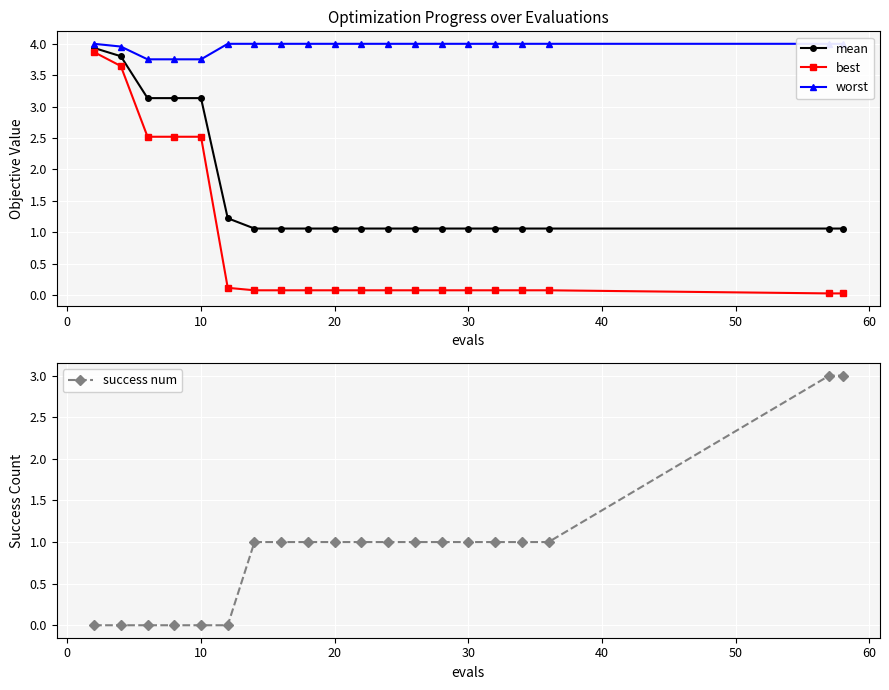

The value of success num at 10 is 0. True or false?

True